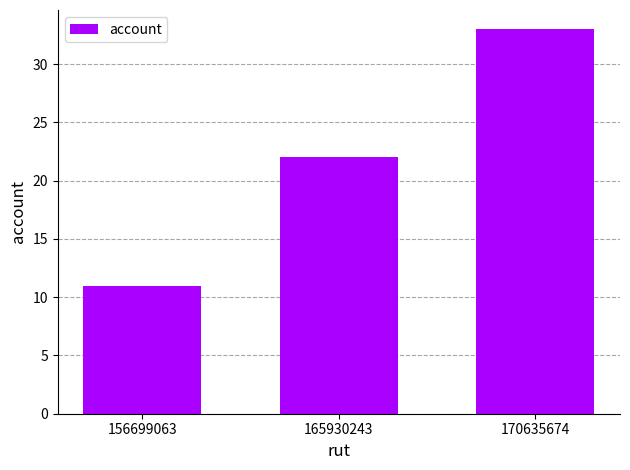

Reading right to left, transcribe all the data shown in this chart.

170635674=33	165930243=22	156699063=11